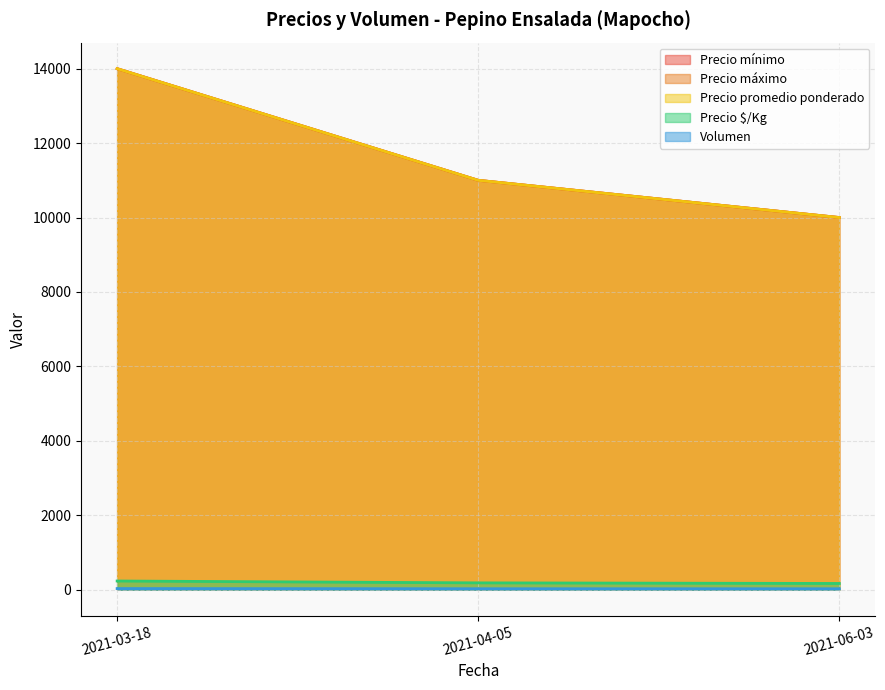

Count the Precio mínimo values in the range 10000 to 14000.

3